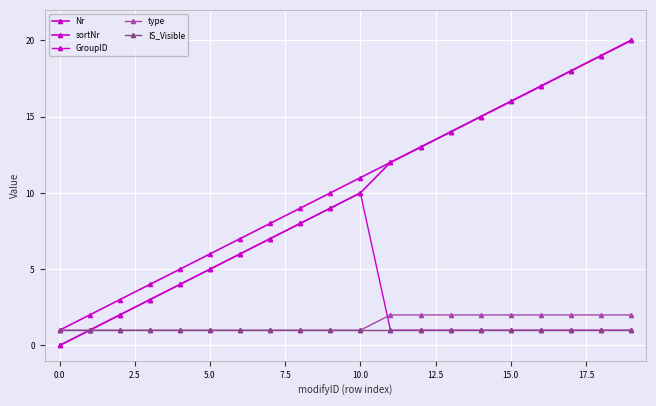

Count the number of categories in the chart.

20